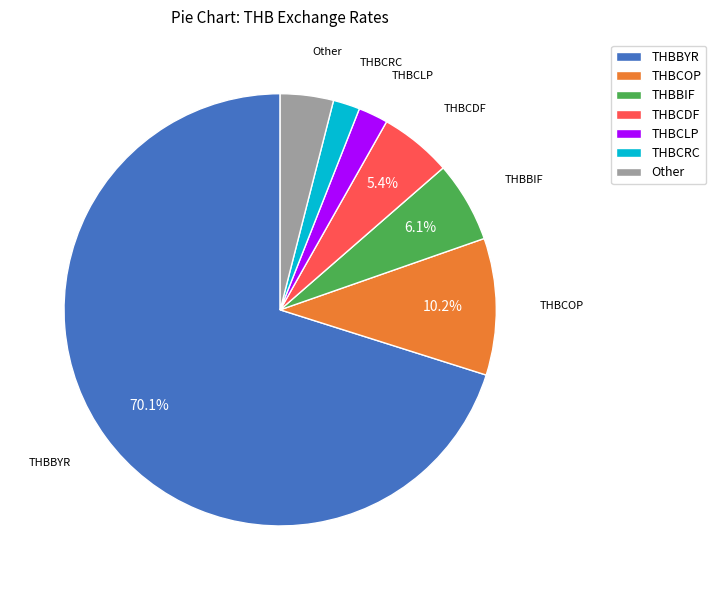

Which has a higher value, Other or THBCLP?

Other